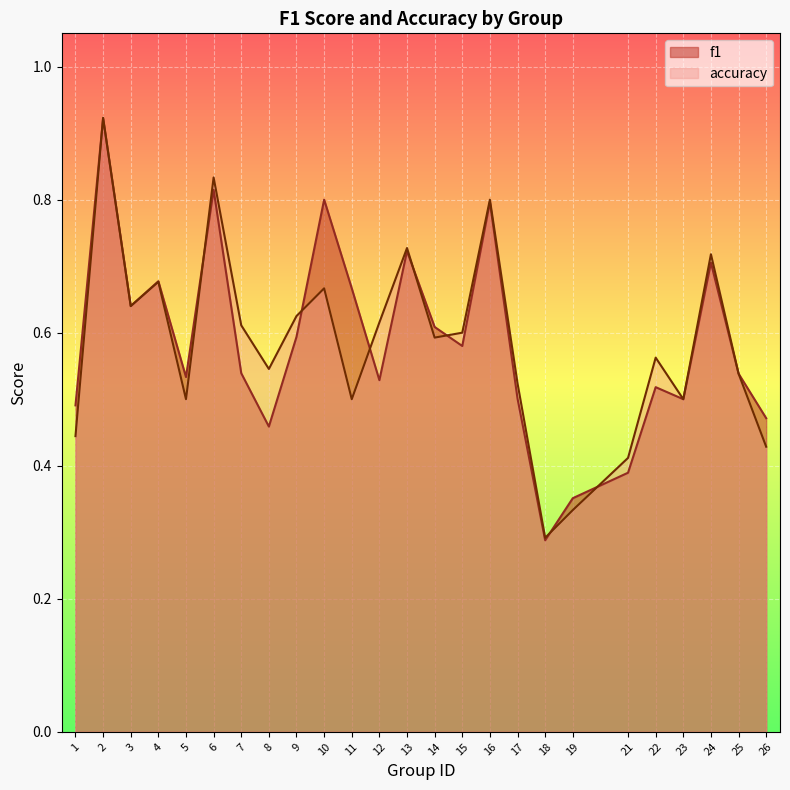

The value of f1 at 23 is 0.5. True or false?

True